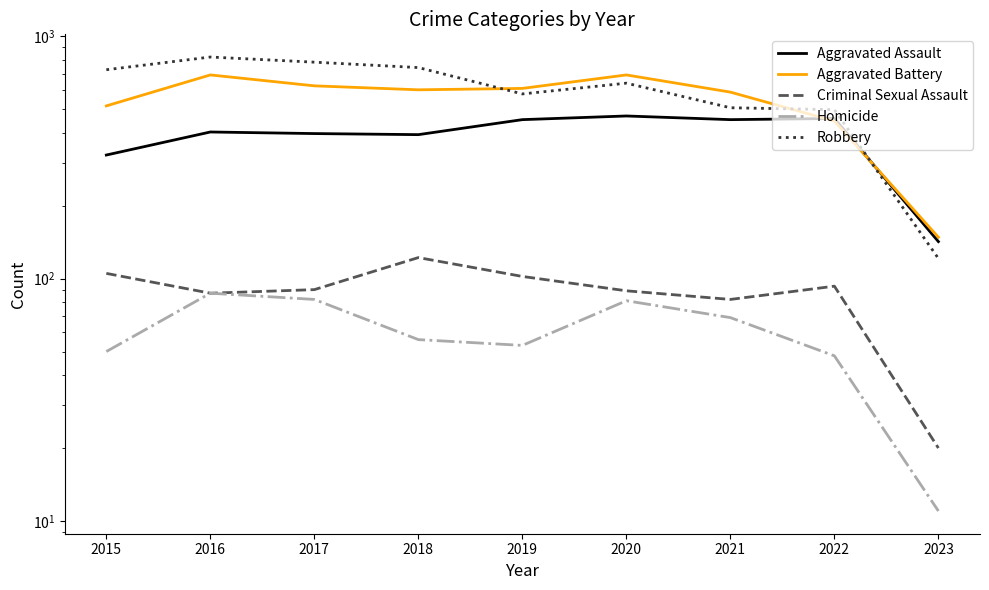

Count the number of categories in the chart.

9